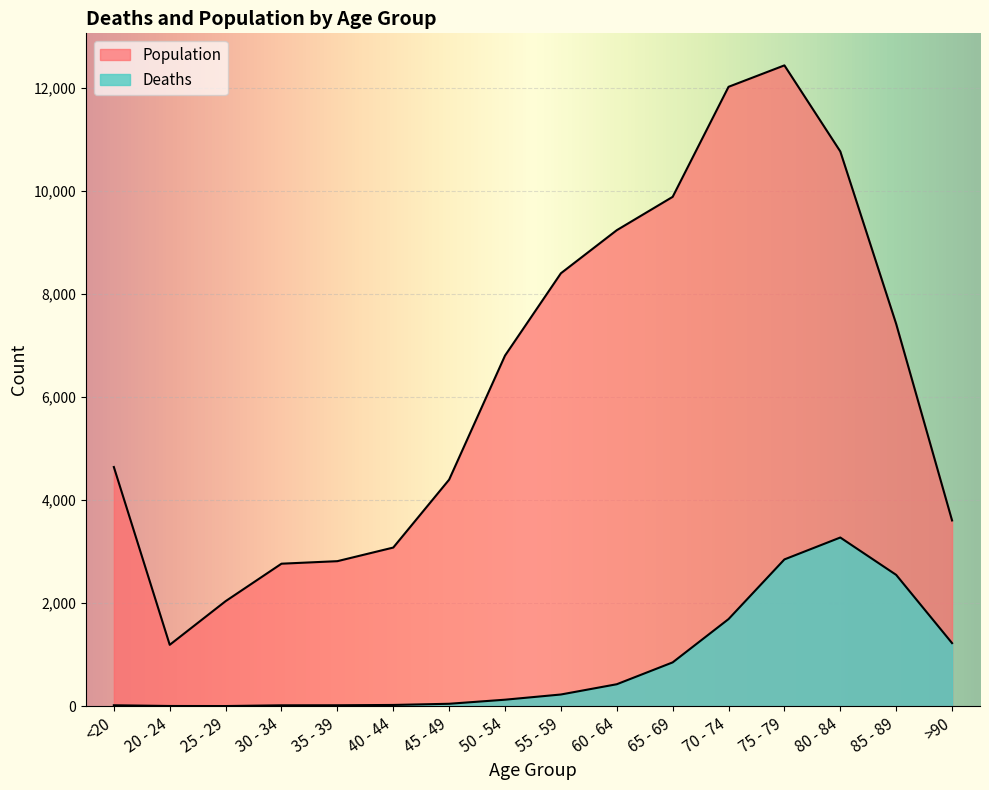

What is the sum of all Population values?

101482